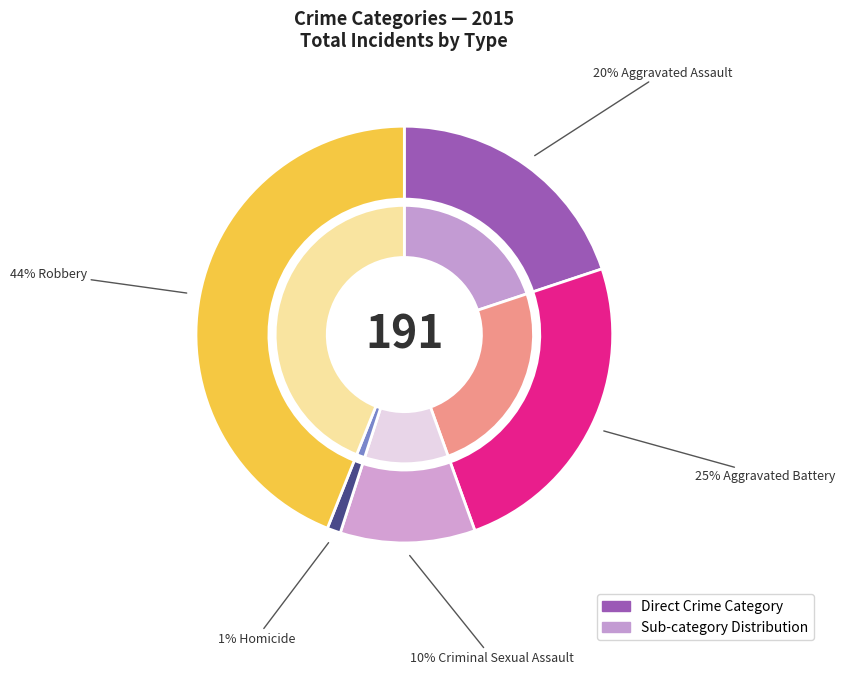

Combined, what portion of the pie is Homicide and Robbery?

45.0%